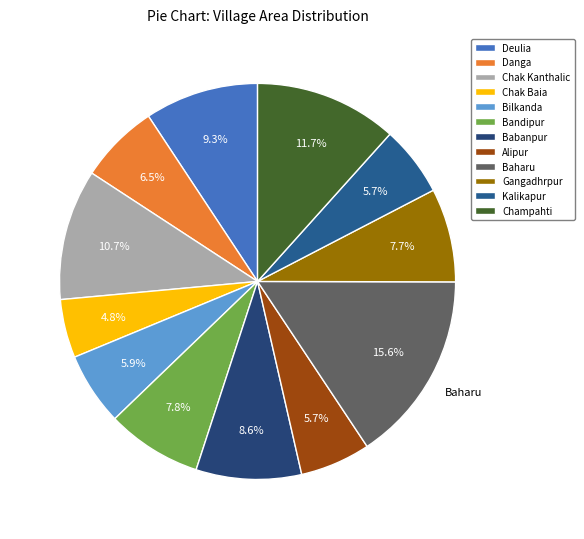

What is the largest slice in the pie chart?

Baharu